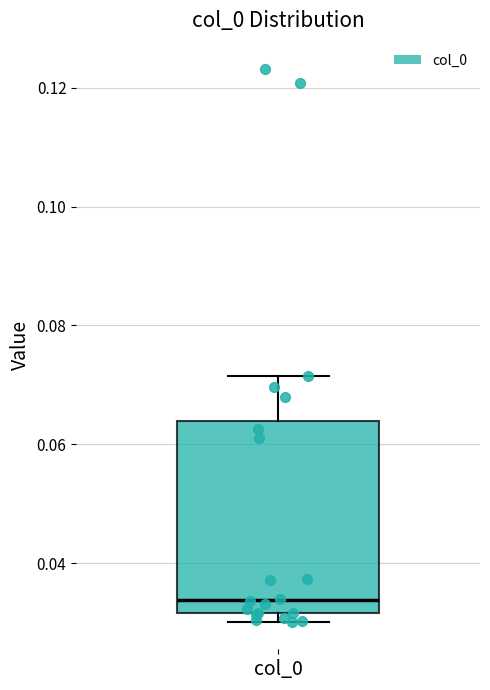

Transcribe this box plot: give where the median line is, the range the box spans, and where the two whiskers end, as read against the y-axis. The values are not printed on the chart, so give them approximately, as read against the axis.

median 0.034, box 0.032 to 0.064, whiskers 0.030 to 0.072